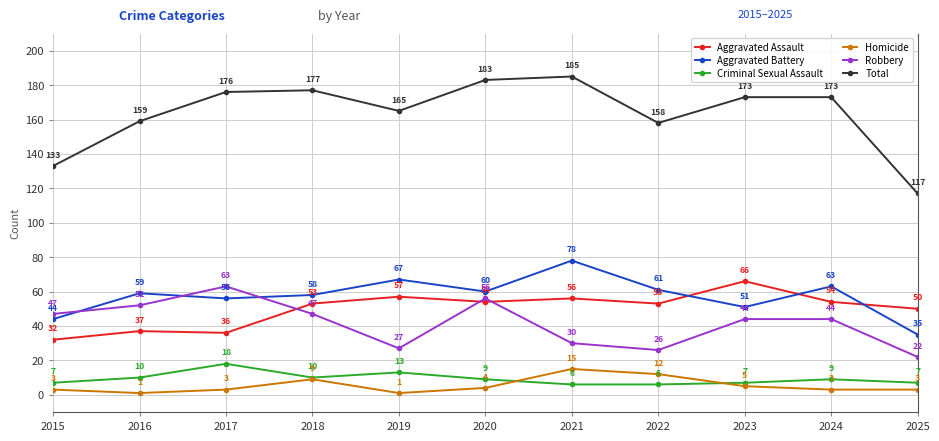

At 2021, list the series in order from largest to smallest.

Total, Aggravated Battery, Aggravated Assault, Robbery, Homicide, Criminal Sexual Assault